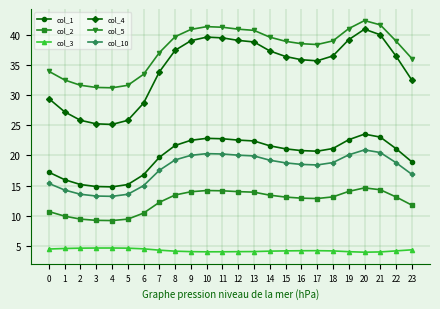

What is the spread (max minus min) of values at 13?

36.8